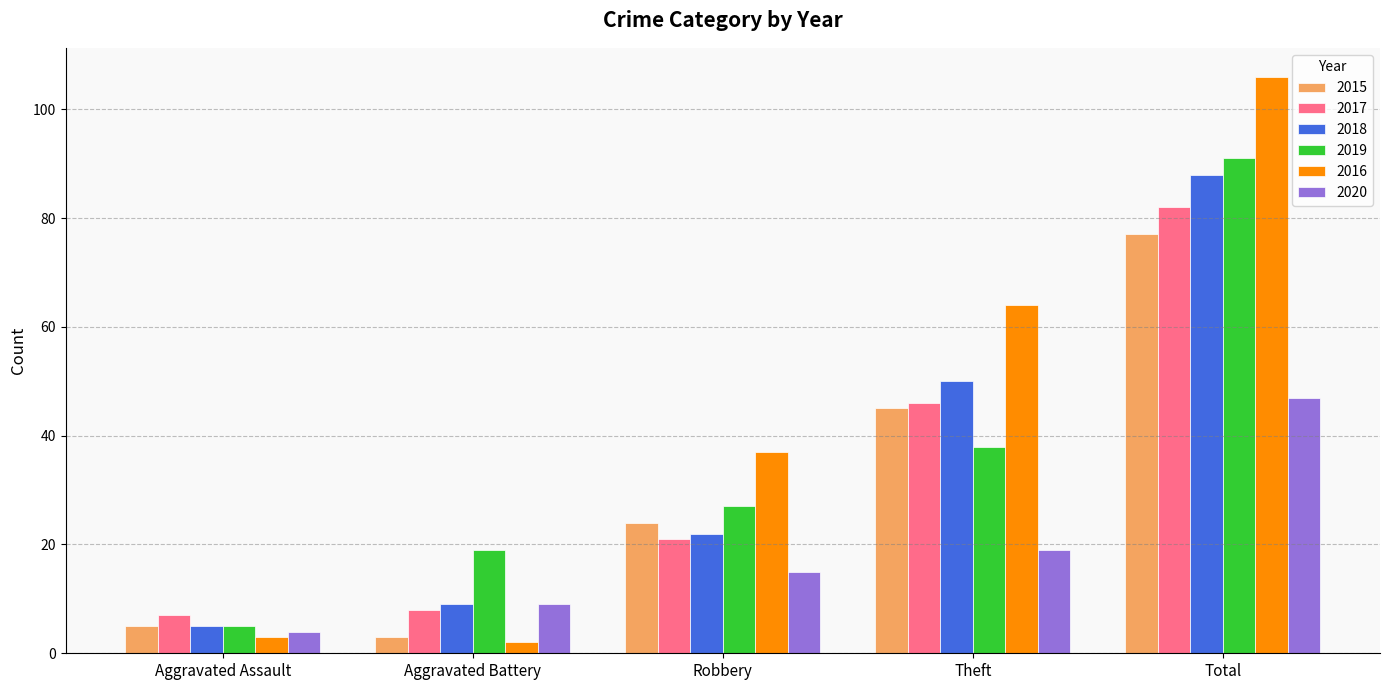

Is the value of 2016 at Total greater than the value of 2017 at Total?

Yes